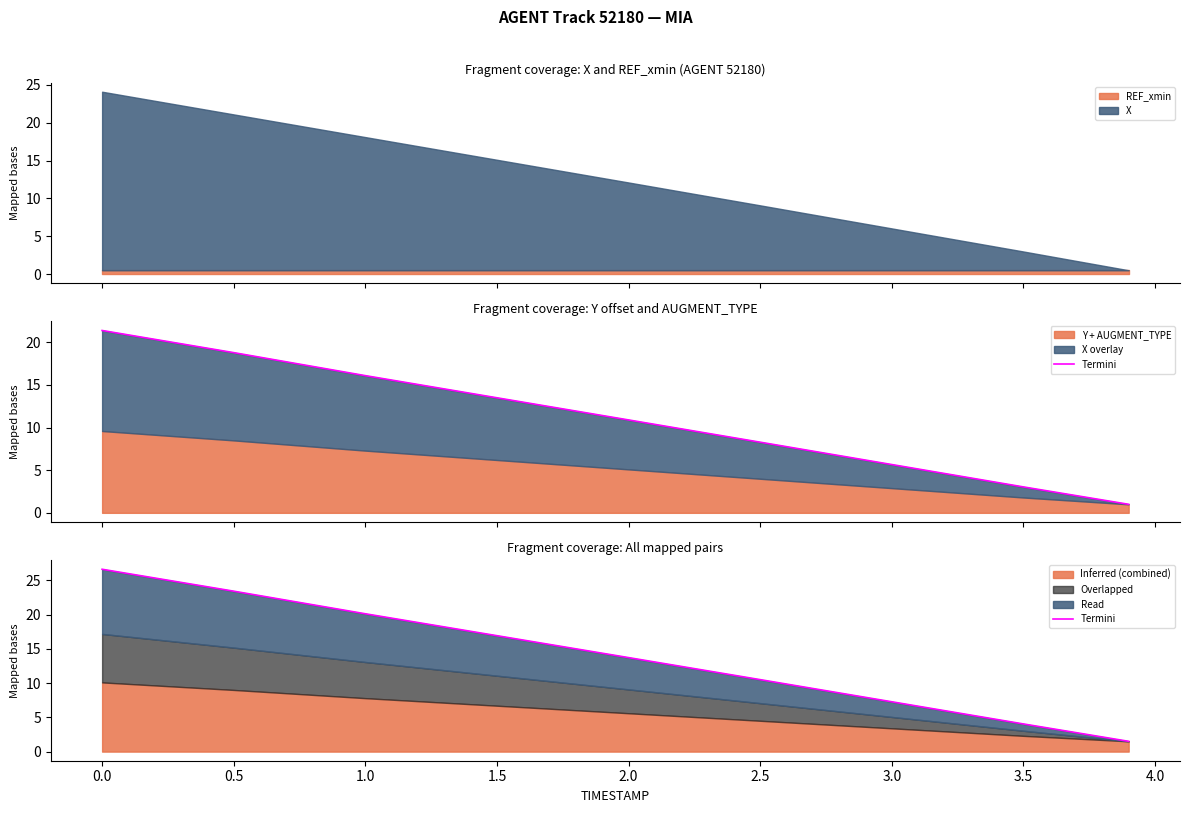

What is the change in value from 2.0 to 3.5?

-9.7